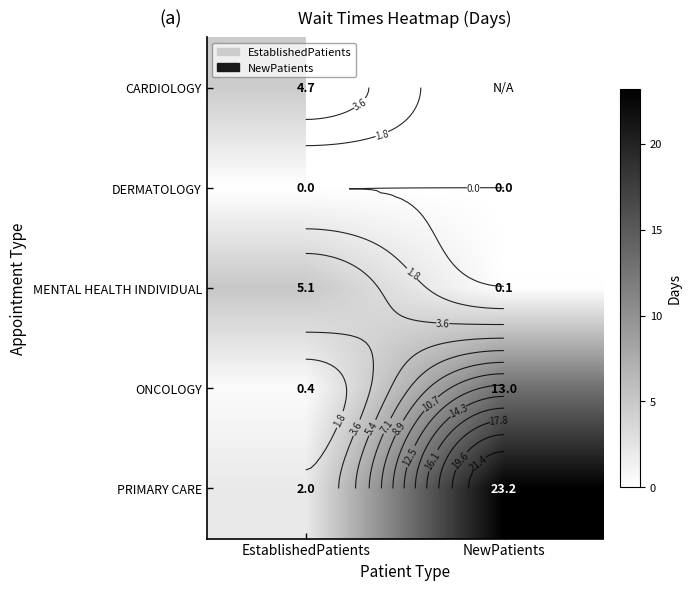

At which label is CARDIOLOGY closest to 4?

EstablishedPatients